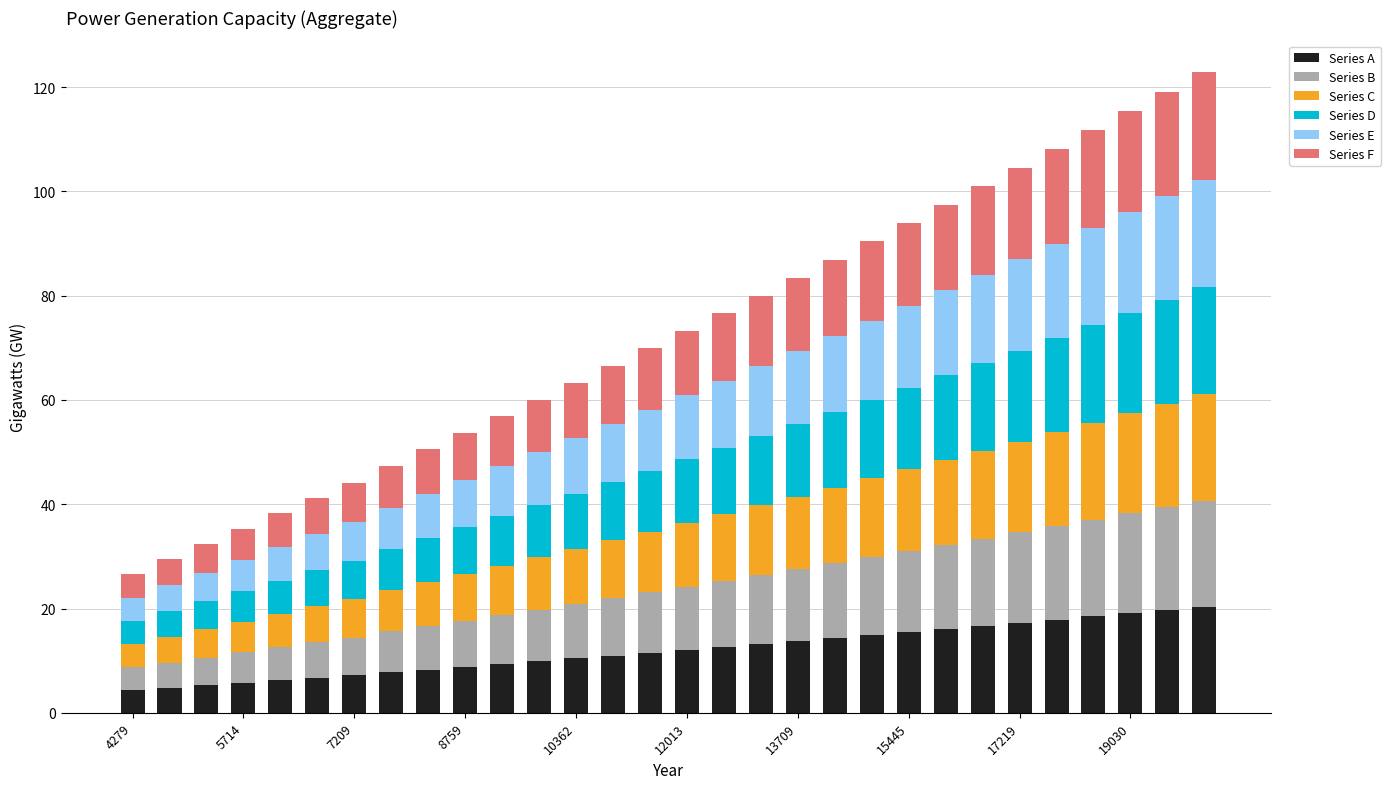

What is the lowest value of the Series A series?

4.3